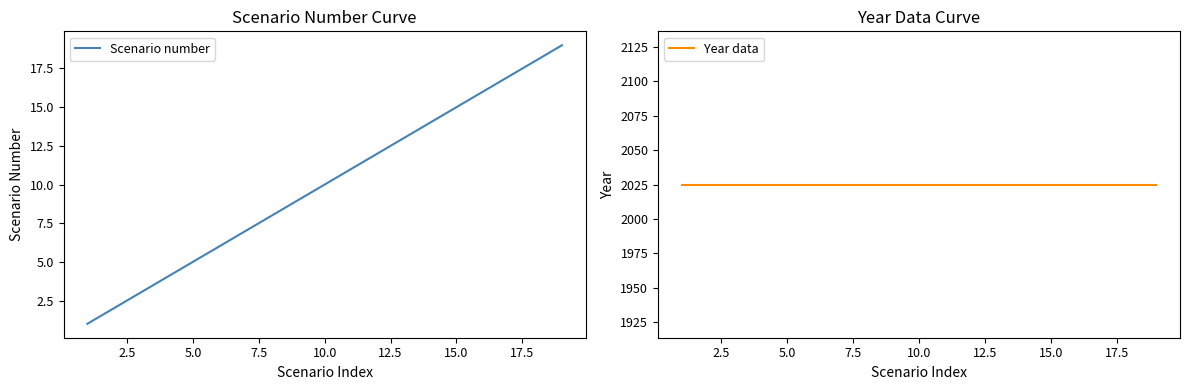

Is it true that Scenario number equals 16 at 10.0?

False